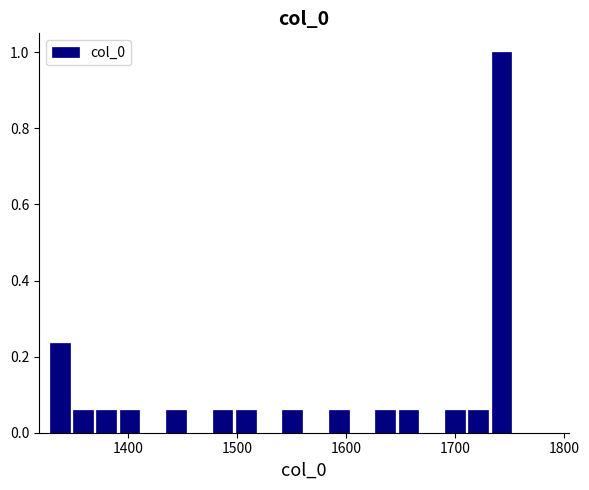

Read against the x-axis, roughly where is the centre of the tallest bar?

1740